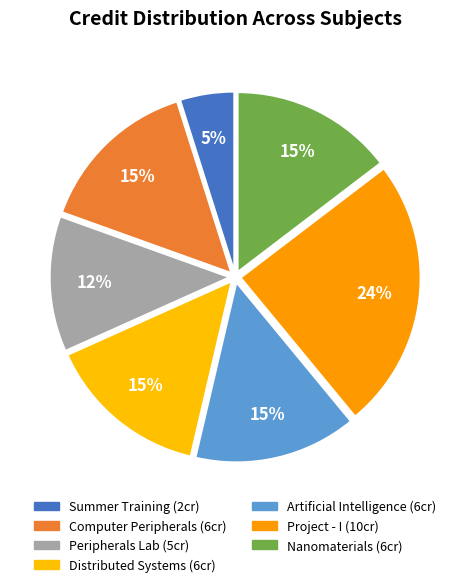

Is there a majority slice in this chart?

No